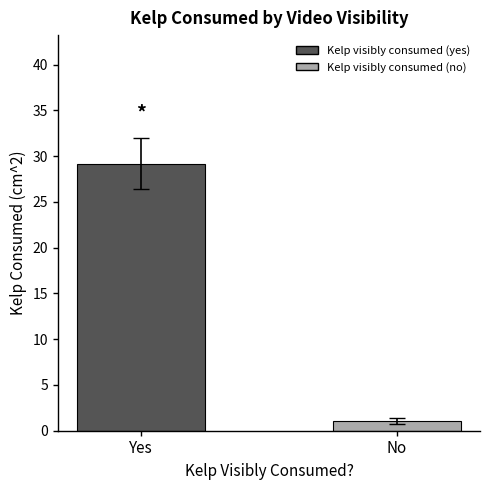

Is it true that the value at Yes is 29.2?

True